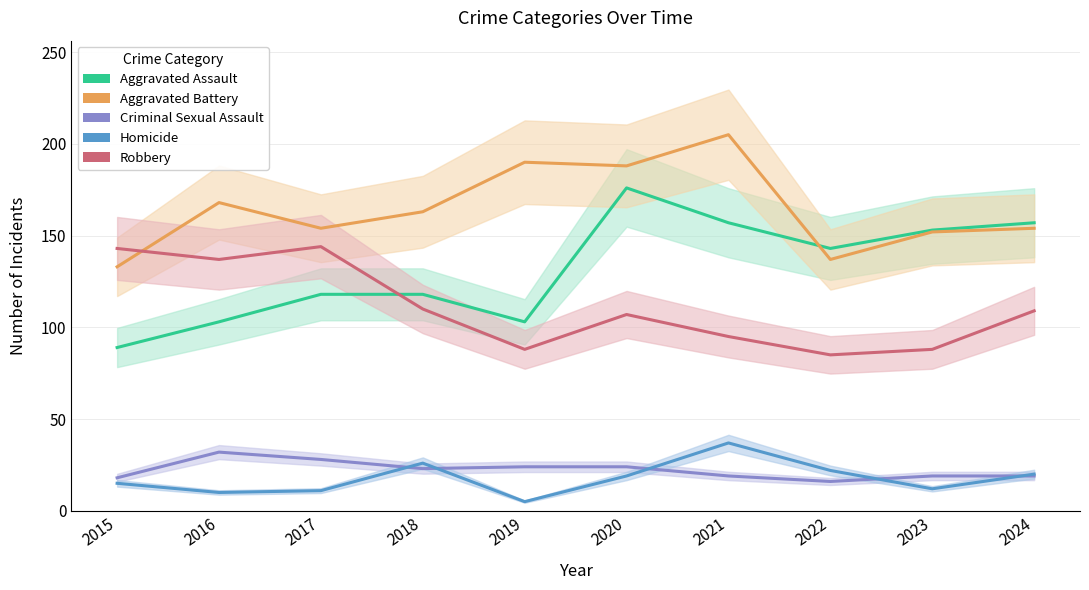

What is the difference between the maximum and second lowest values in the Criminal Sexual Assault series?

14